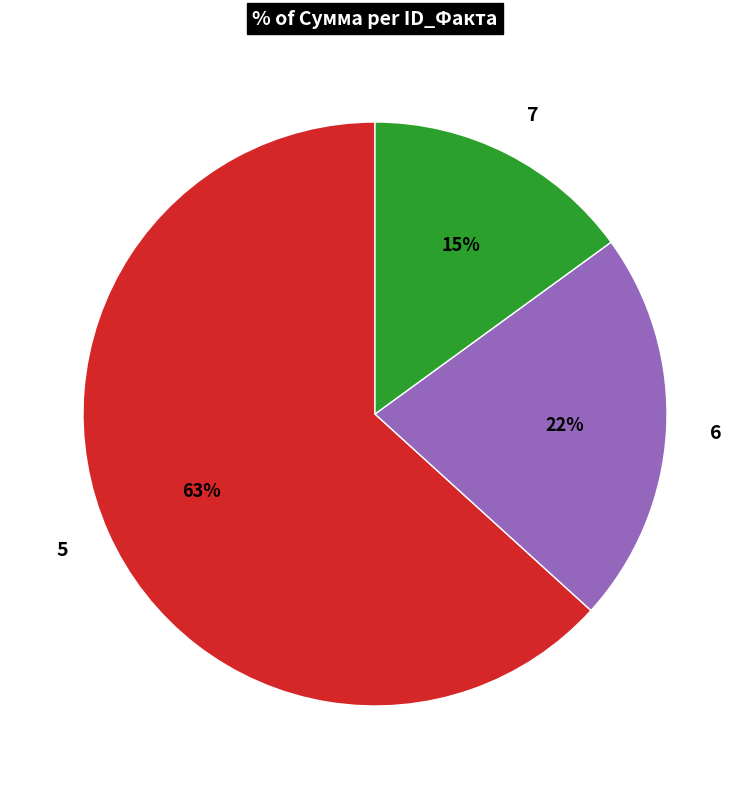

Rank the categories by value from lowest to highest.

7, 6, 5